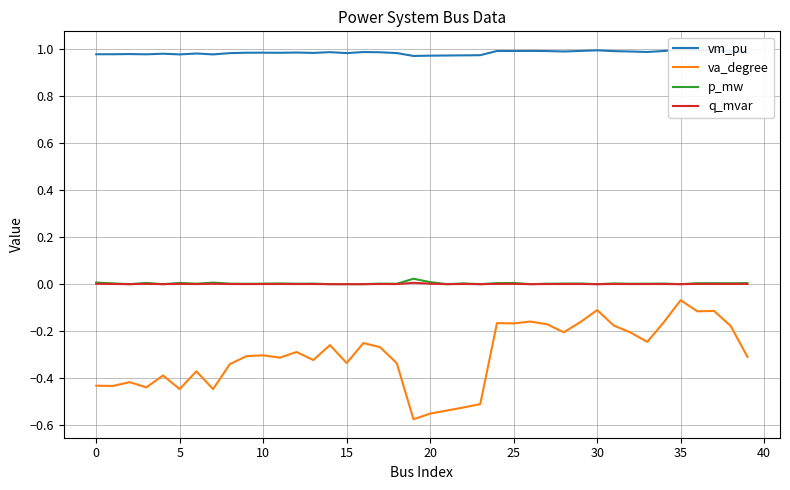

True or false: q_mvar and va_degree cross at least once.

False